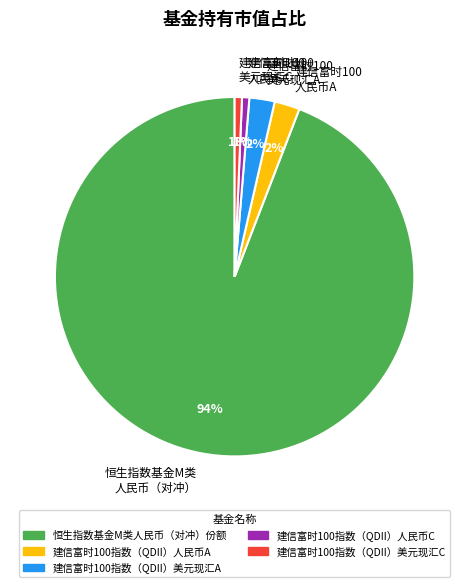

To the nearest percent, what percentage of the pie is 建信富时100 人民币C?

1%